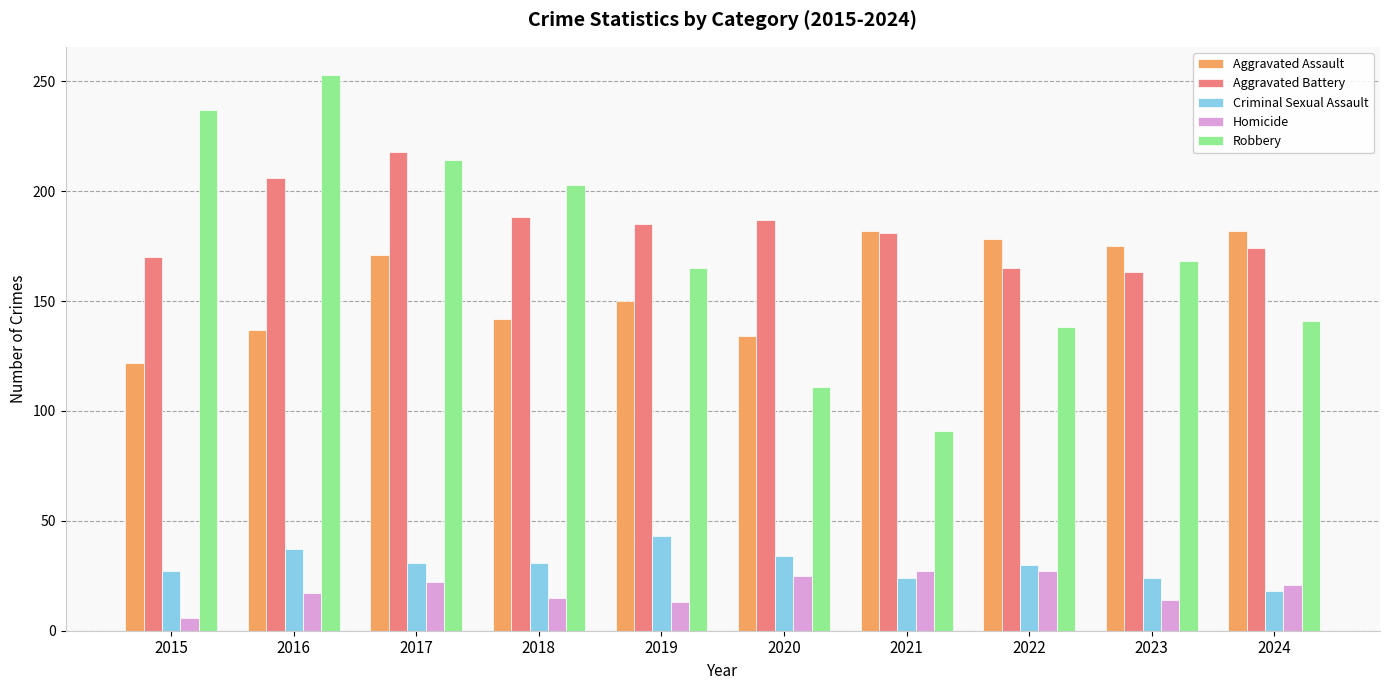

Which series has the largest range (max minus min)?

Robbery